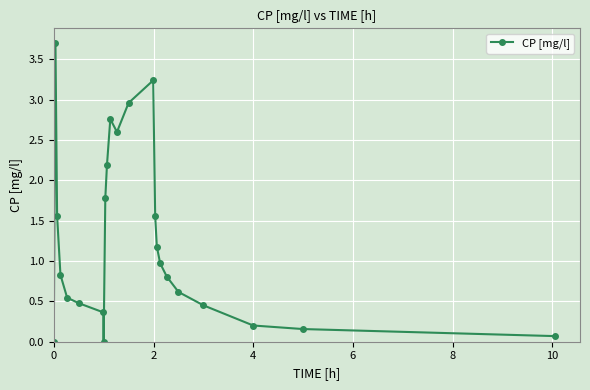

How many points are lower than both their immediate neighbors (excluding endpoints)?

2